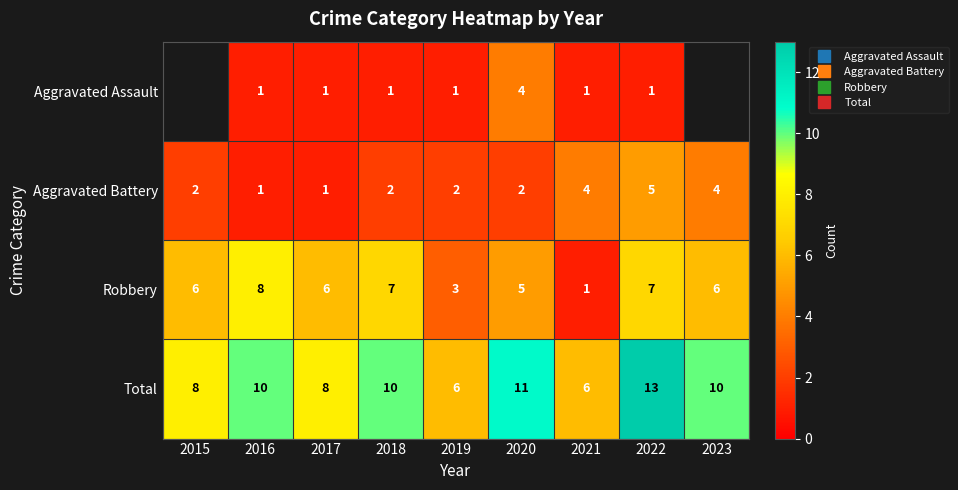

Between 2015 and 2018, which series saw the biggest shift?

Total